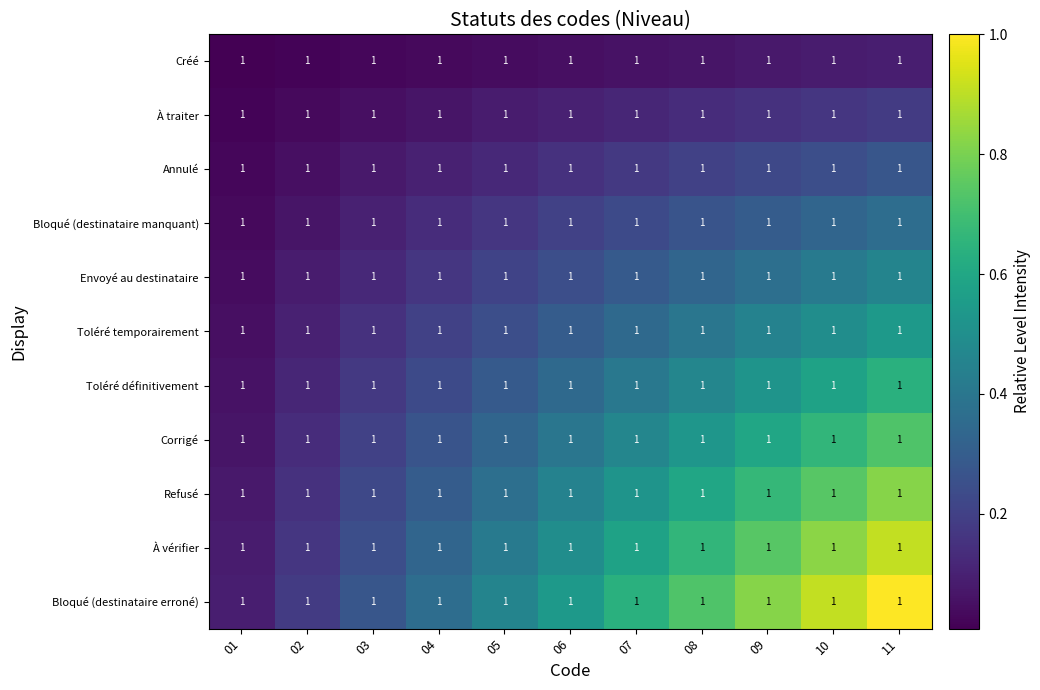

What is the difference between the second highest and second lowest values in the Bloqué (destinataire manquant) series?

0.3